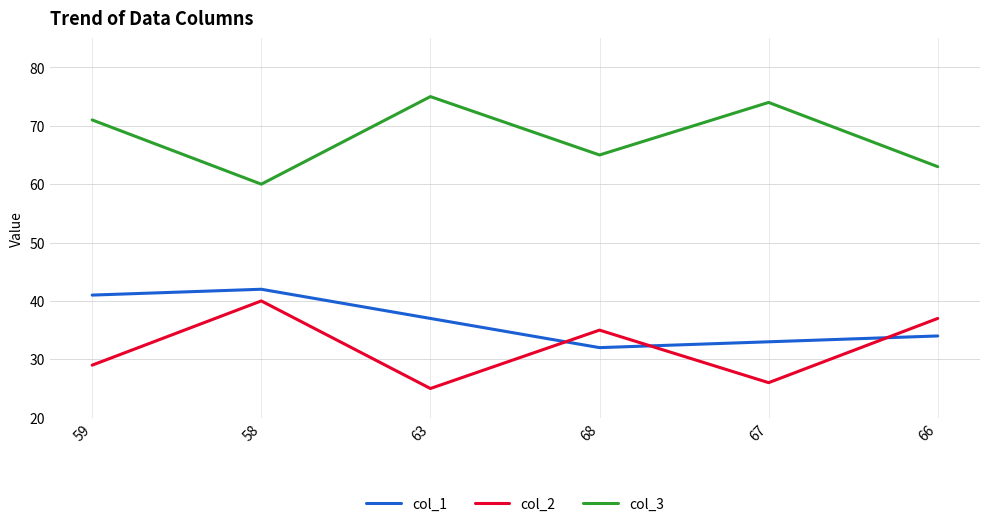

True or false: col_2 has more than 0 interior local peaks.

True